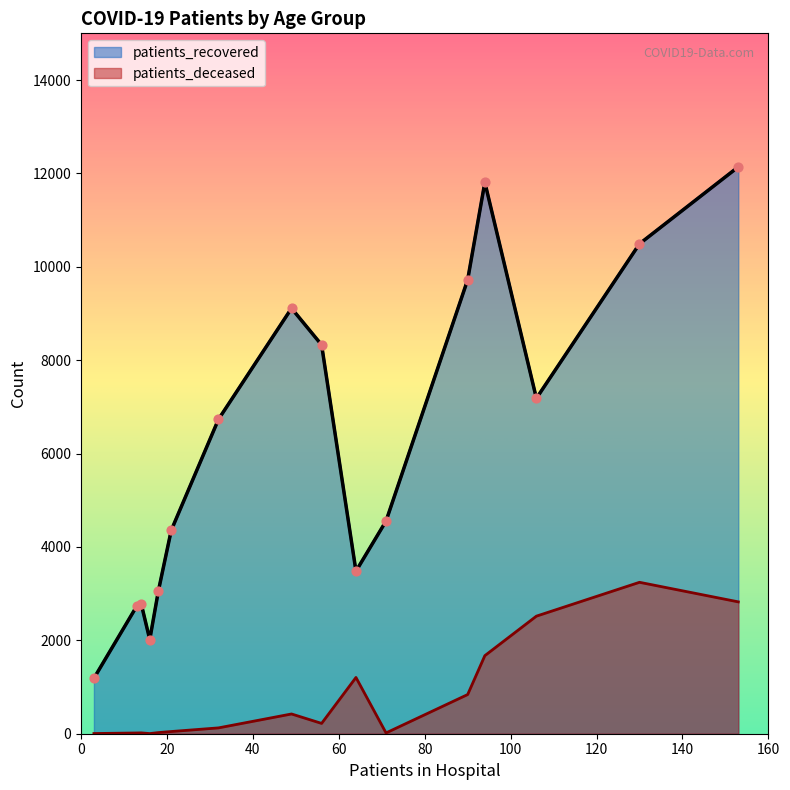

Which series has the largest total across all categories?

patients_recovered